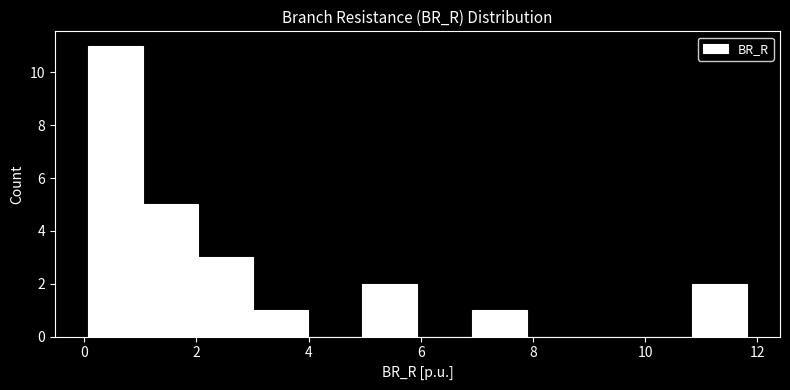

Over which range of the x-axis is the bar tallest?

0.0 to 1.0